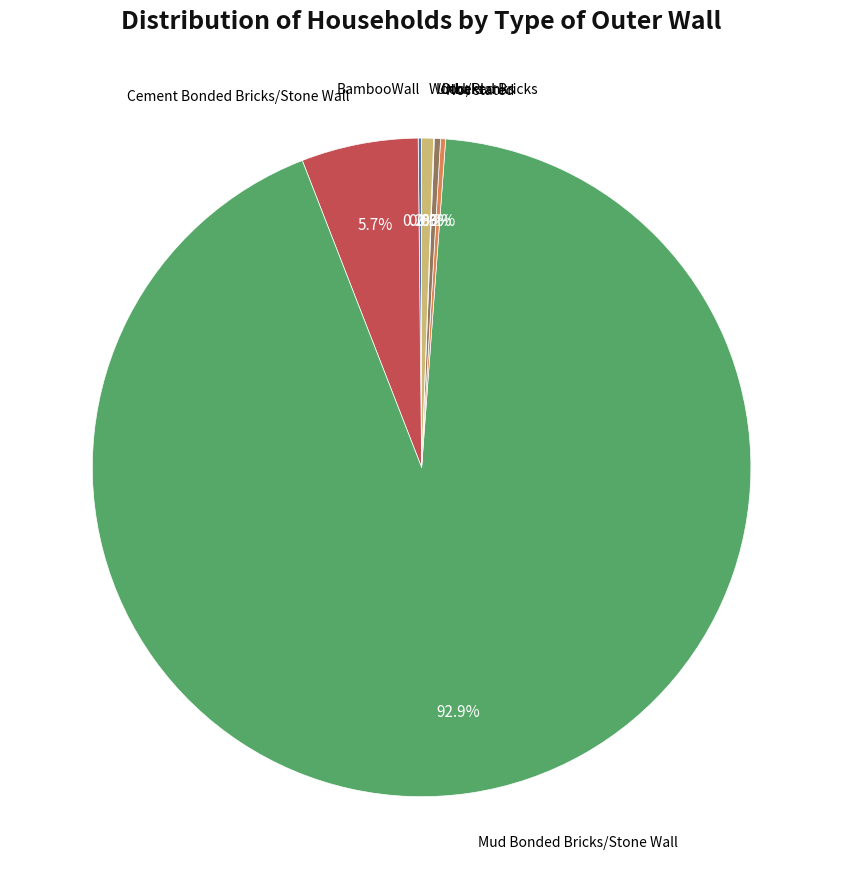

How many segments does this pie chart have?

7